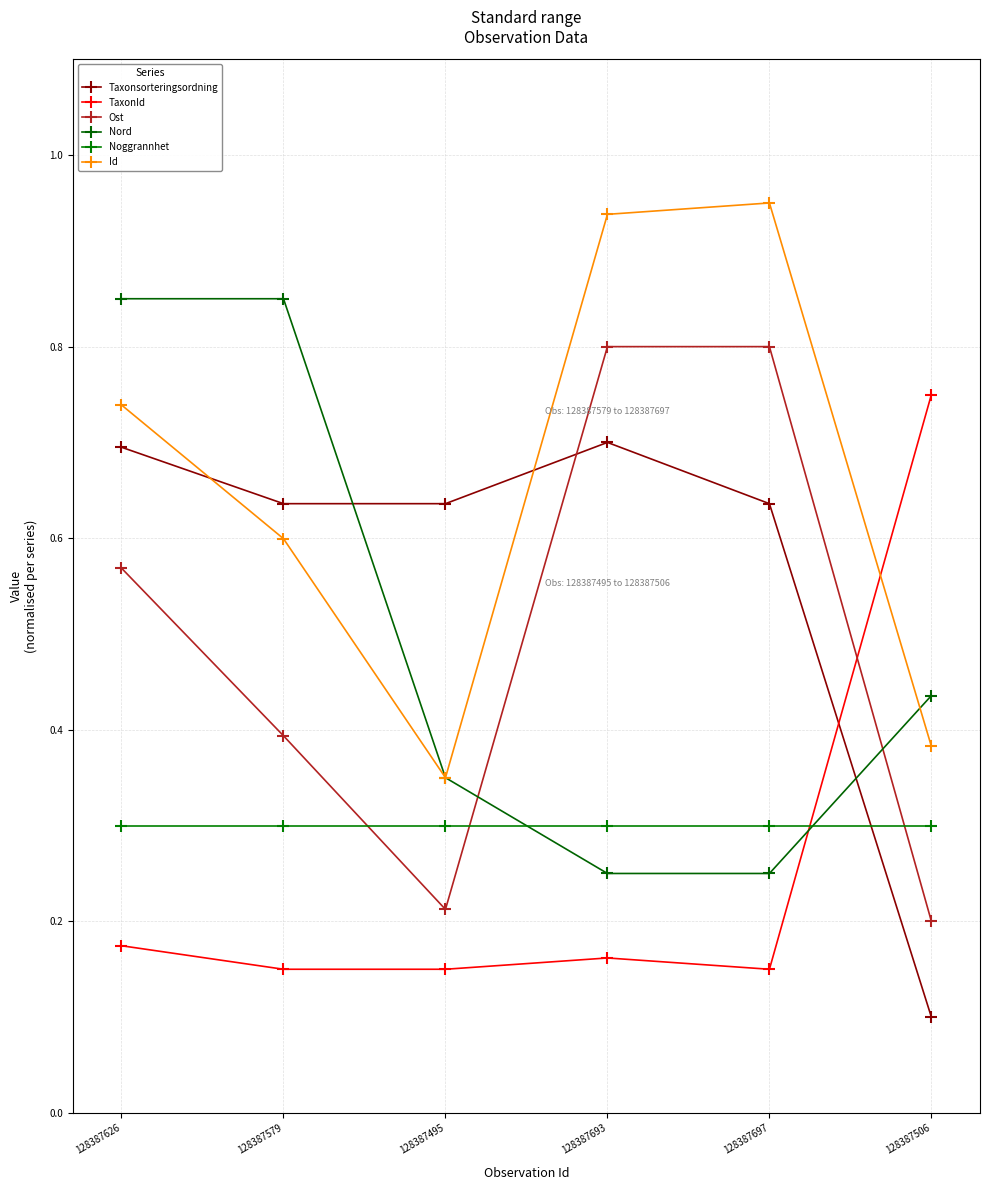

What is the sum of all Noggrannhet values?

1.8